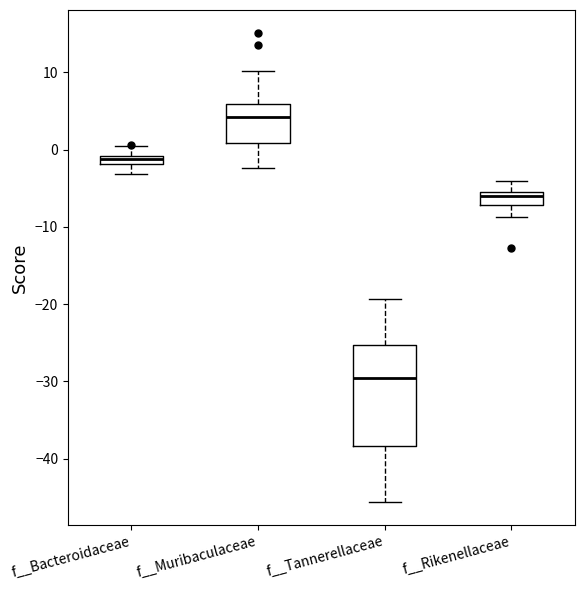

Which box is the tallest, from its lower edge to its upper edge?

f__Tannerellaceae